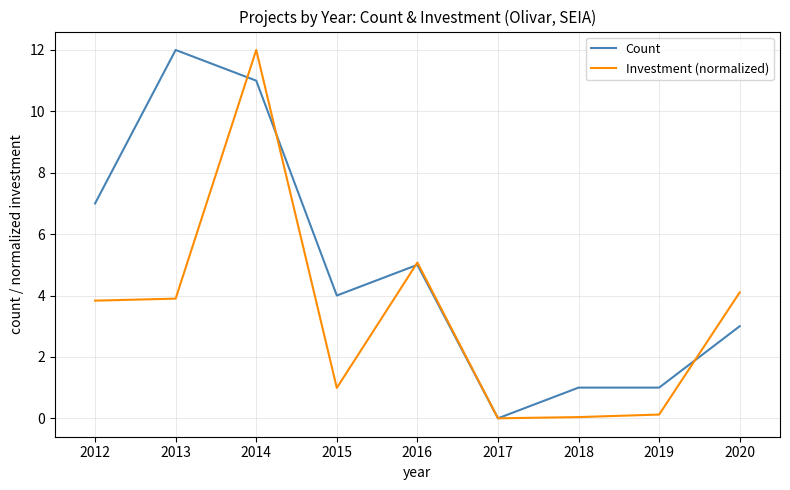

Which series changed the most between 2018 and 2020?

Investment (normalized)